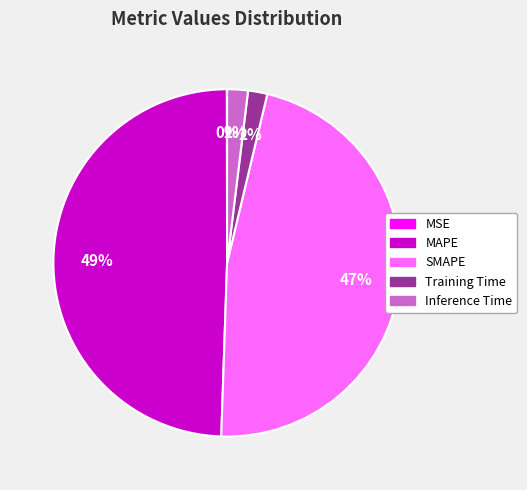

Which slice is the largest?

MAPE